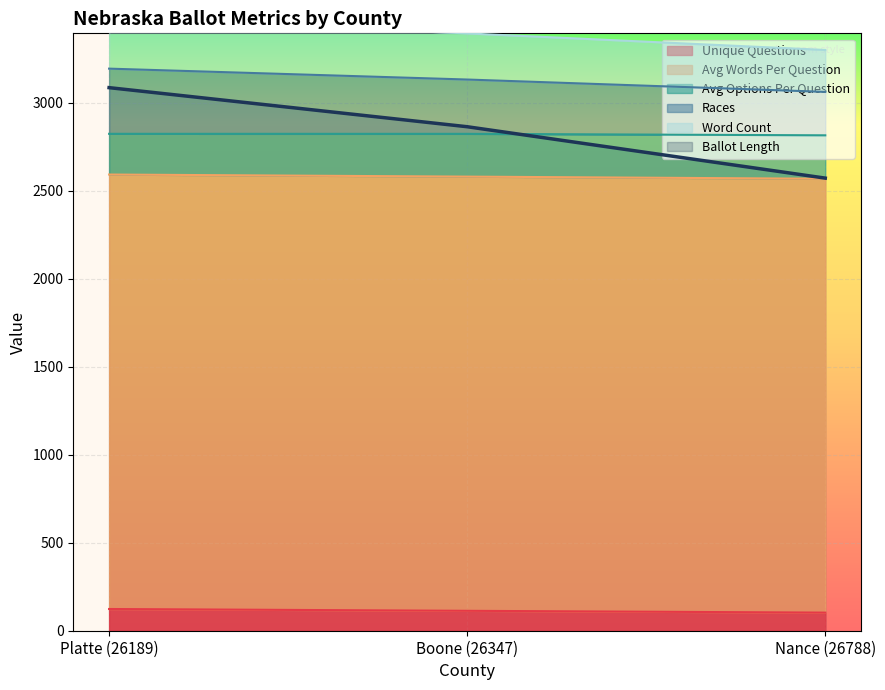

What is the value of the ballot_length point at the 3rd from the left?

2571.0